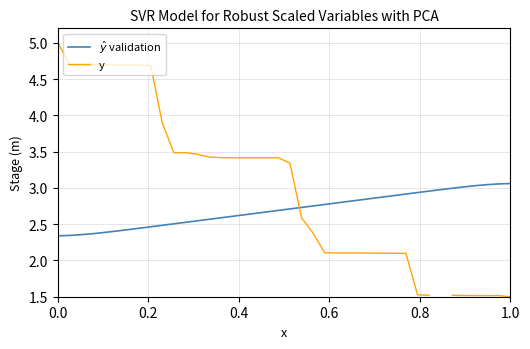

At which category does the chart reach its minimum across all series?

1.0